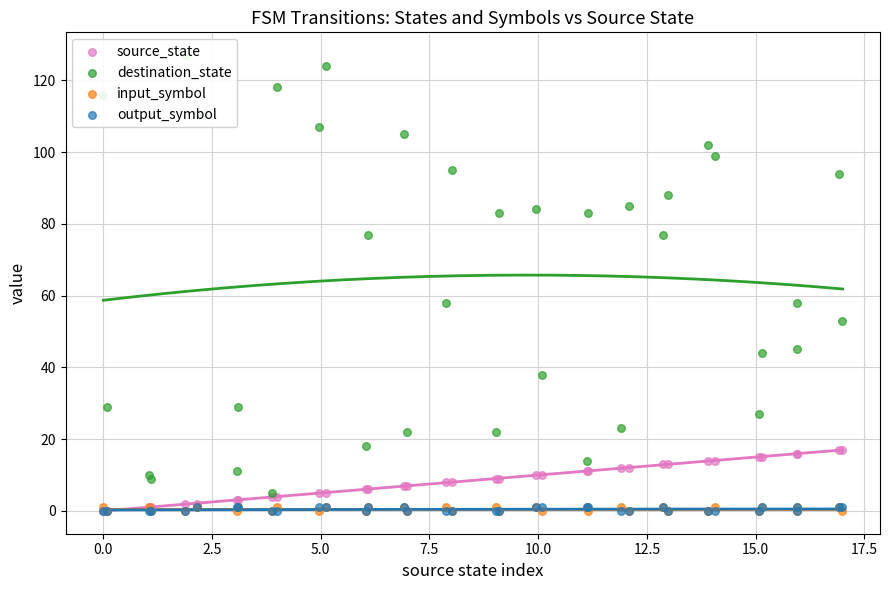

Is the value of output_symbol at 22 greater than the value of source_state at 32?

No